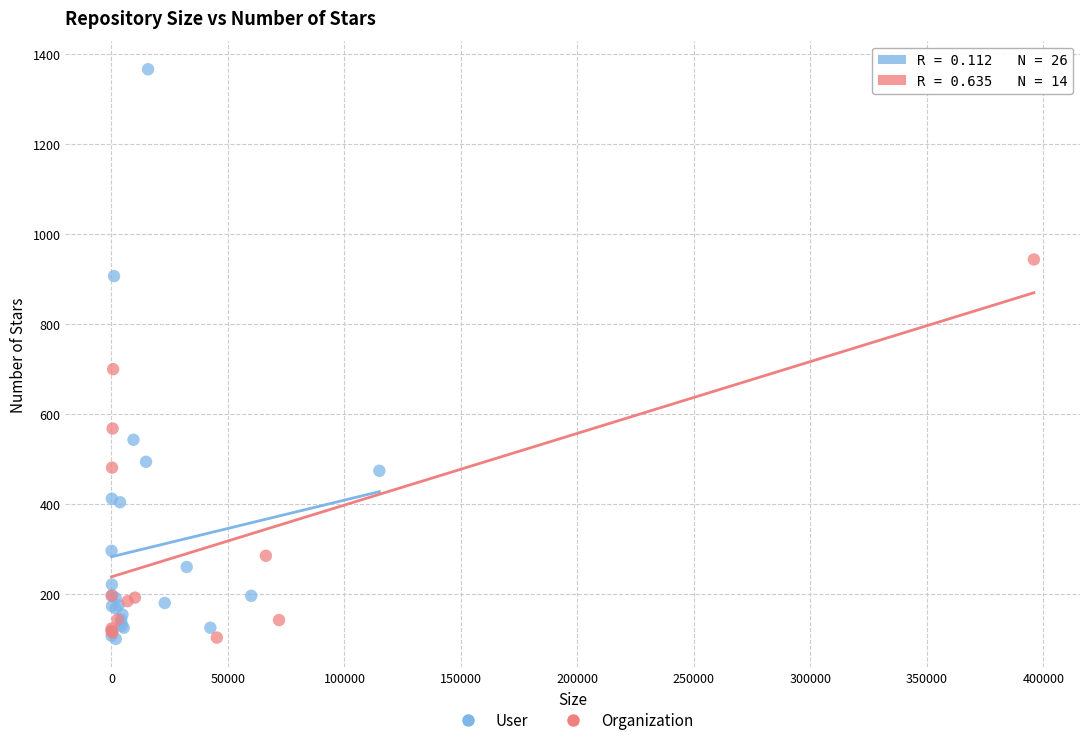

Which series has the largest Y range (max minus min)?

User